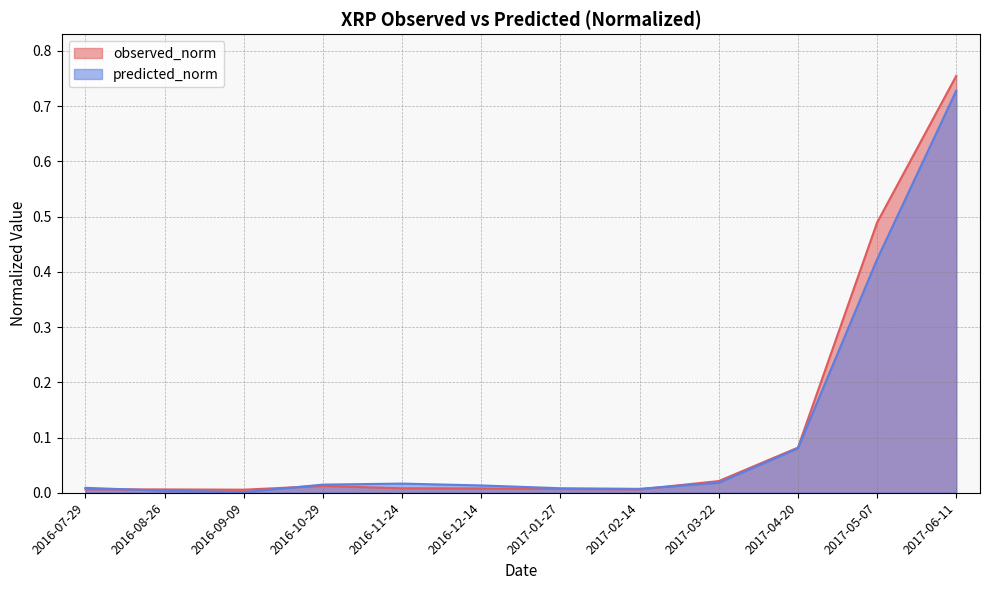

After their last crossing, which series has the higher values: observed_norm or predicted_norm?

observed_norm